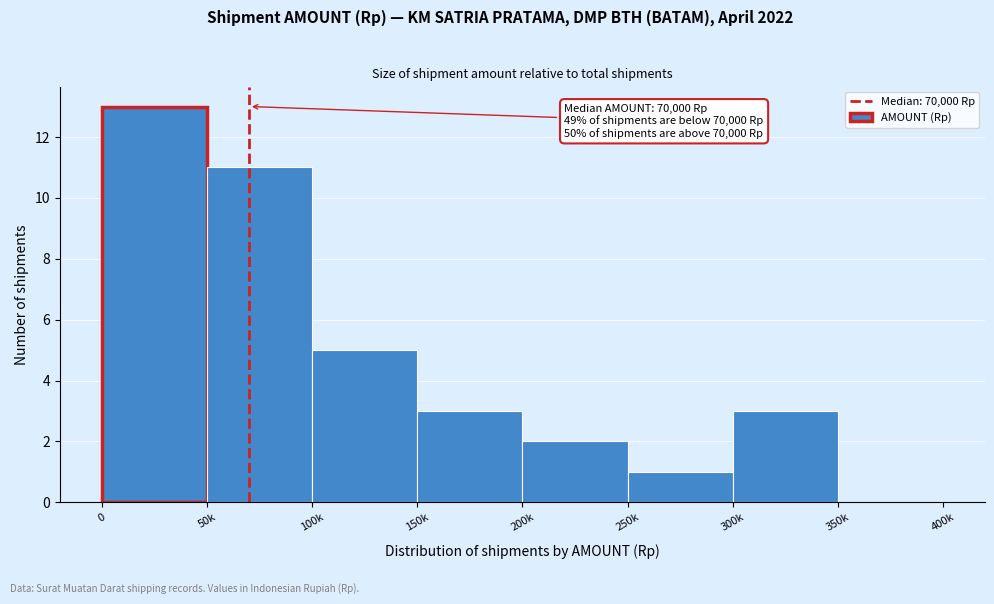

Reading left to right, what are all the values shown in this chart?

0=13	50k=11	100k=5	150k=3	200k=2	250k=1	300k=3	350k=0